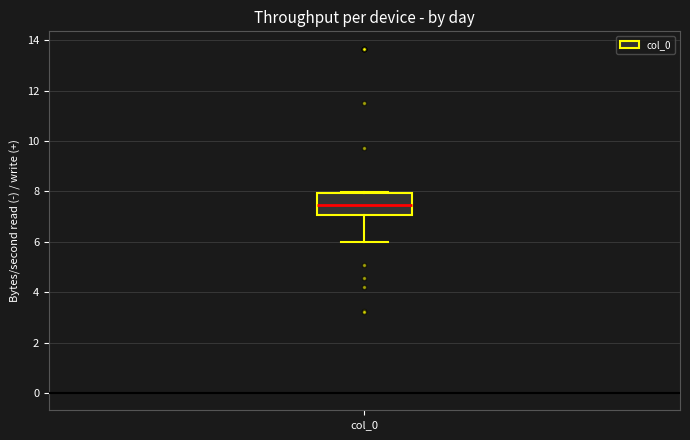

Where does the median line of the box for col_0 sit on the y-axis? The values are not printed on the chart, so give them approximately, as read against the axis.

7.4